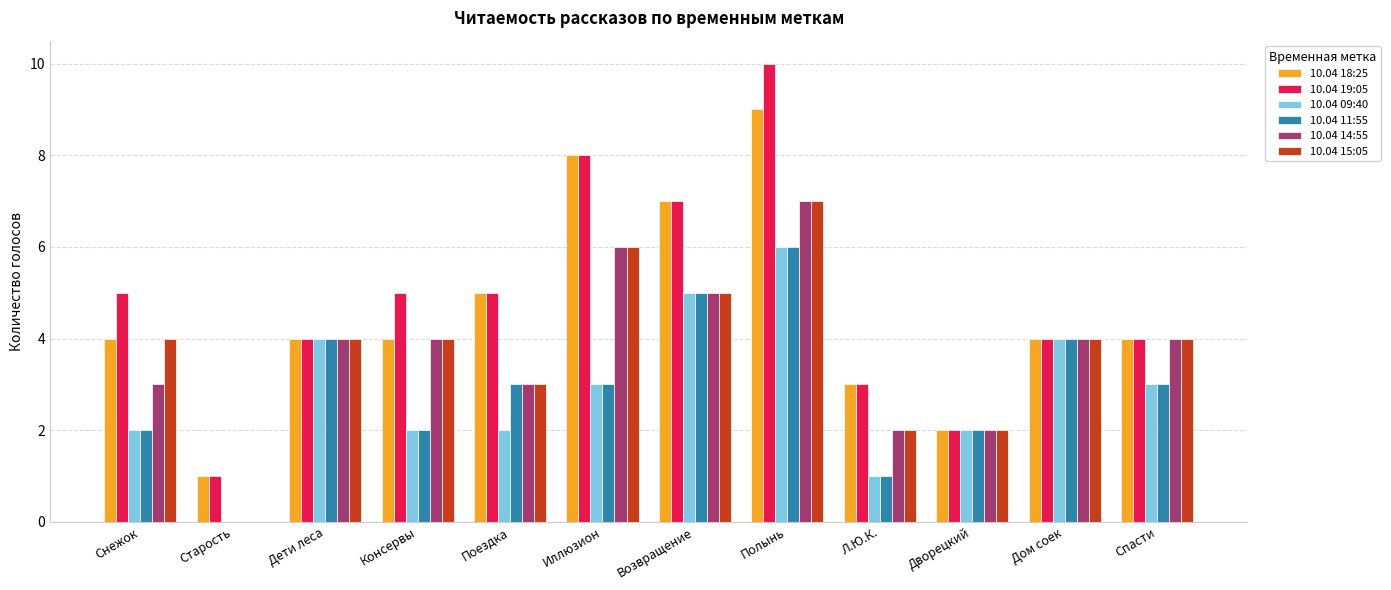

Which series has the largest total across all categories?

10.04 19:05